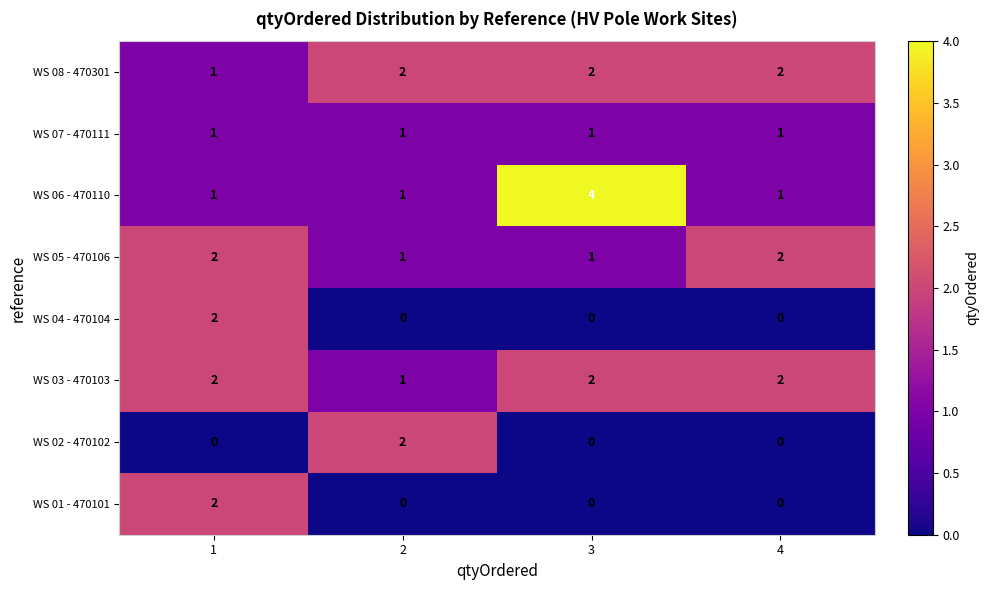

Between 1 and 3, which series saw the biggest shift?

WS 06 - 470110